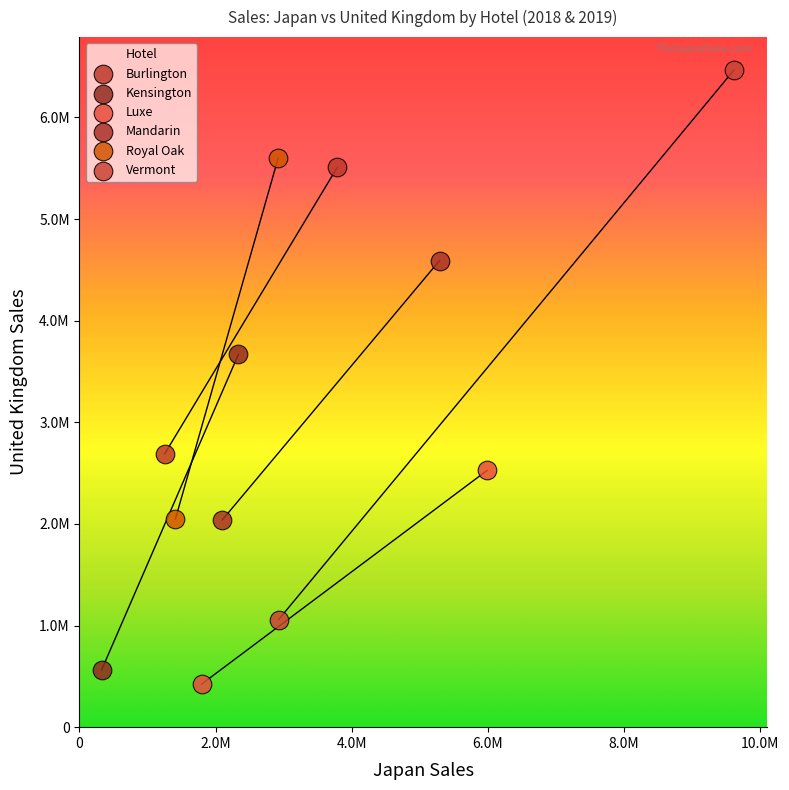

Which series contains the lowest Y value?

Luxe